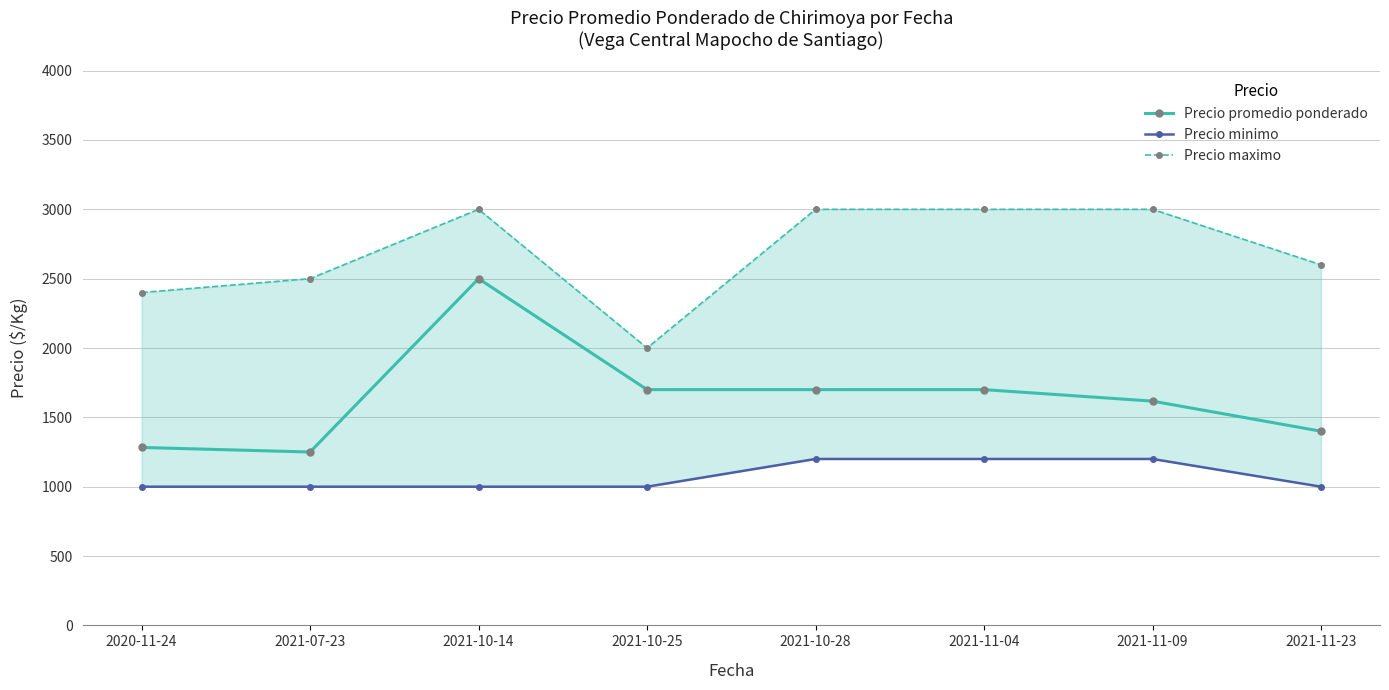

What are all the series names shown in the legend?

Precio promedio ponderado, Precio minimo, Precio maximo